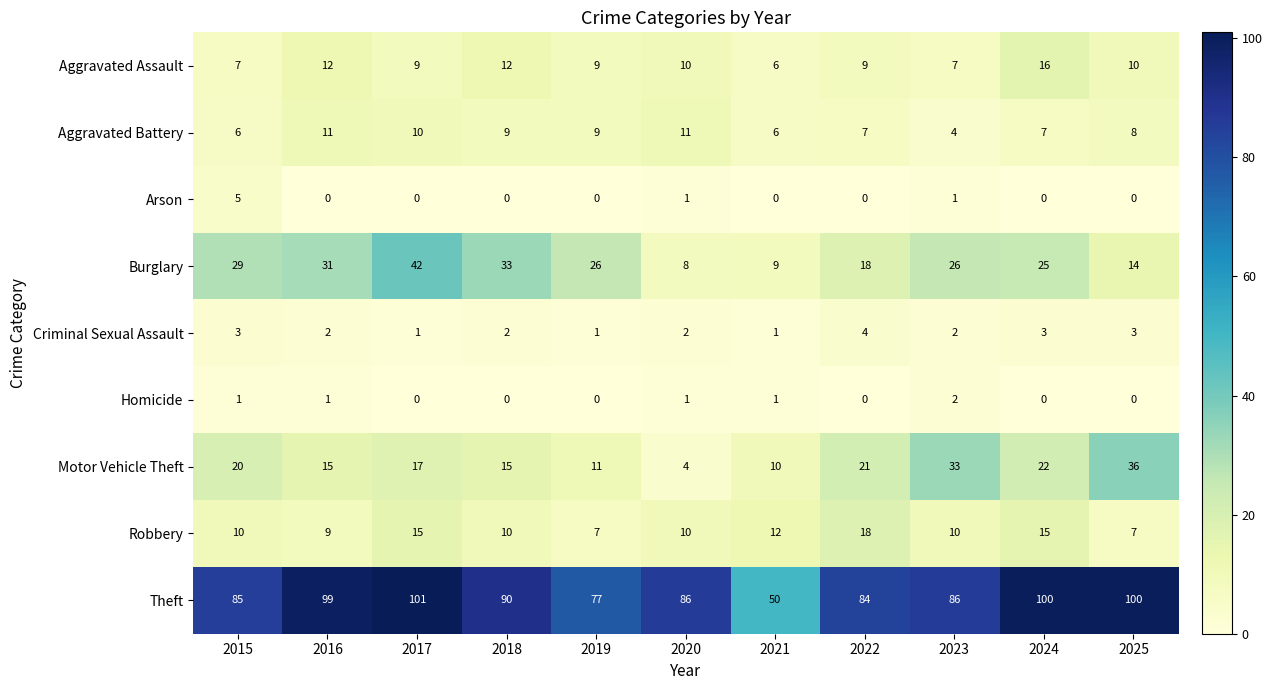

Which series has the largest range (max minus min)?

Theft